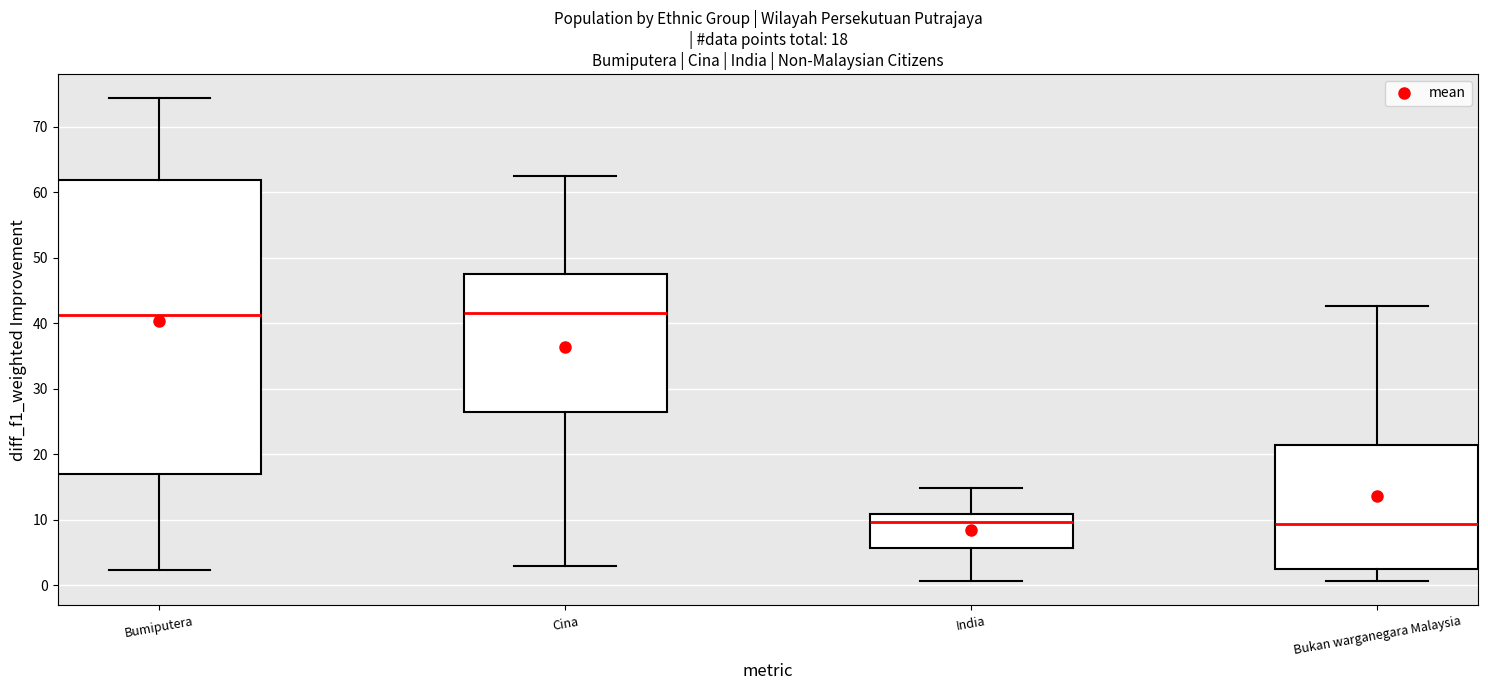

Comparing the boxes themselves (not the whiskers), which one is the tallest?

Bumiputera